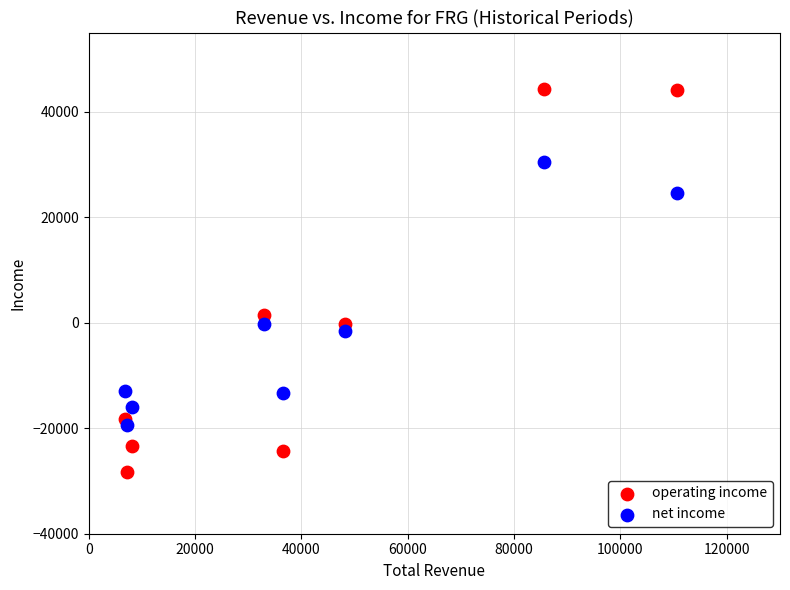

What is the X range (max minus min) for the scatter plot?

103900